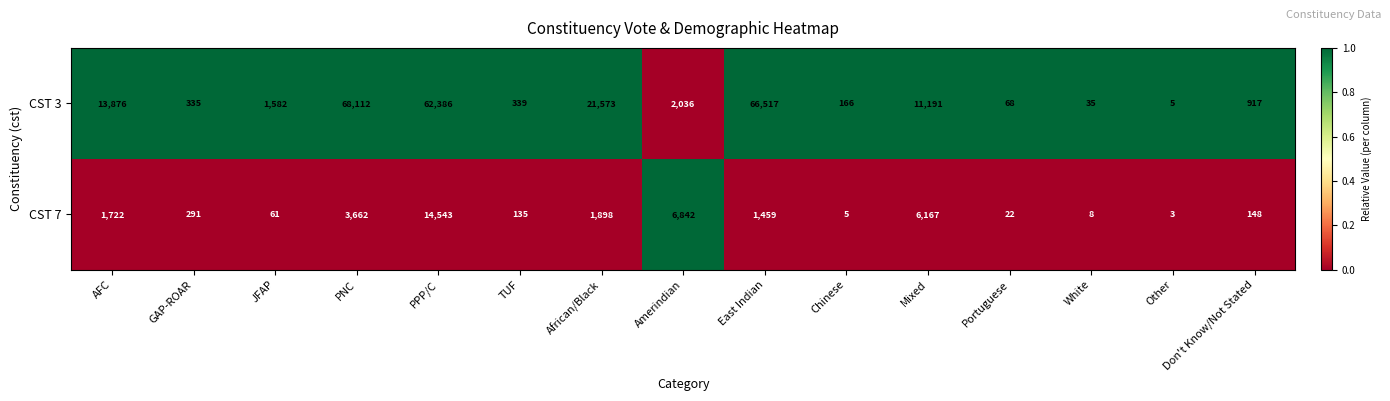

Where does the CST 7 series first go above 291?

AFC